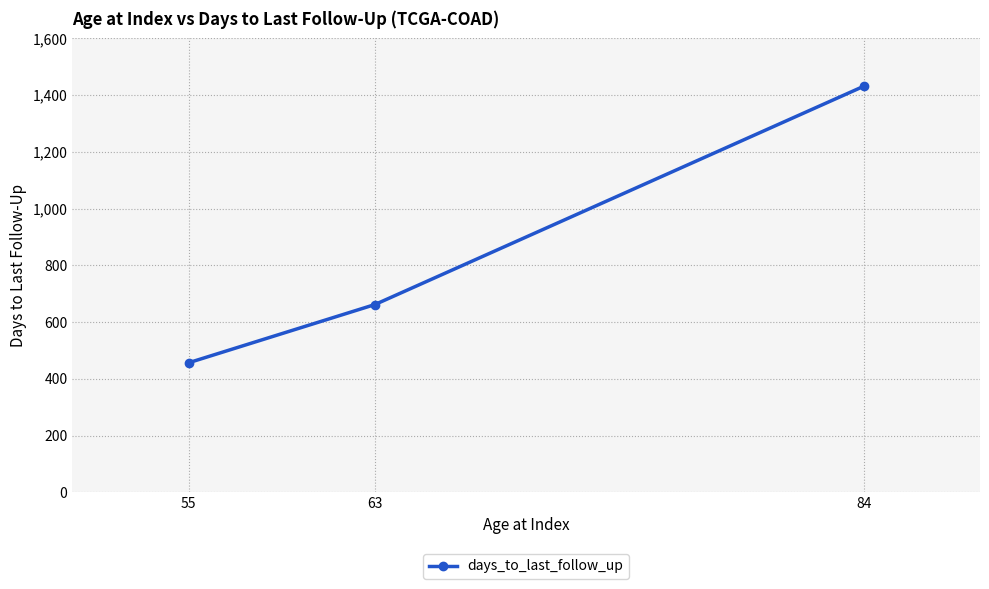

What is the difference between the maximum and minimum values?

974